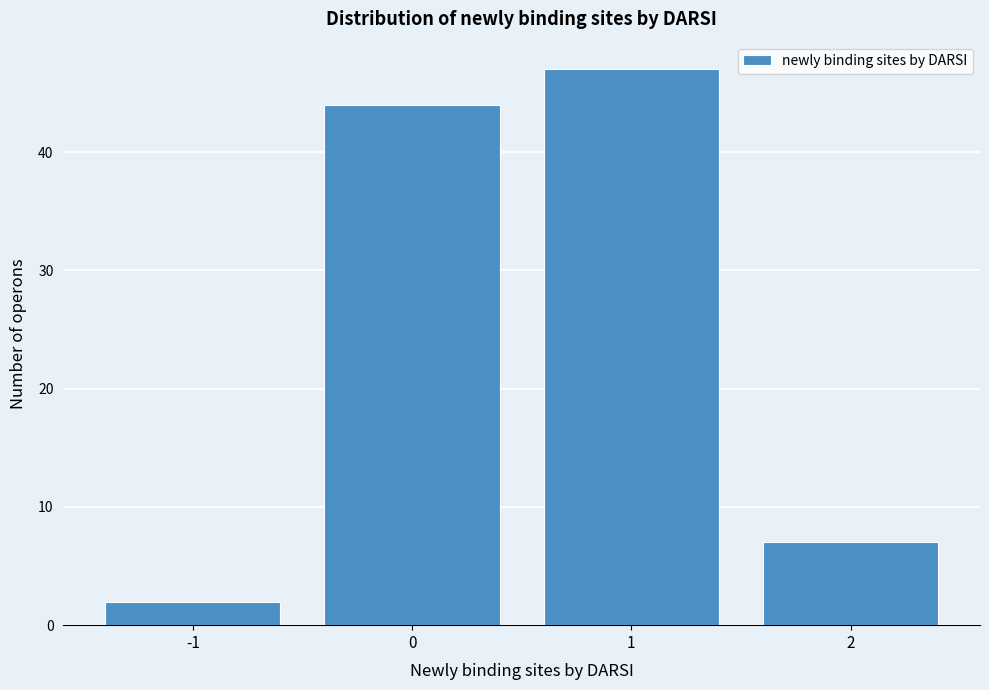

Reading left to right, list every bar in this chart as the range it spans on the x-axis followed by its height. The values are not printed on the chart, so give them approximately, as read against the axis.

-1.5 to -0.5: 2
-0.5 to 0.5: 44
0.5 to 1.5: 47
1.5 to 2.5: 7